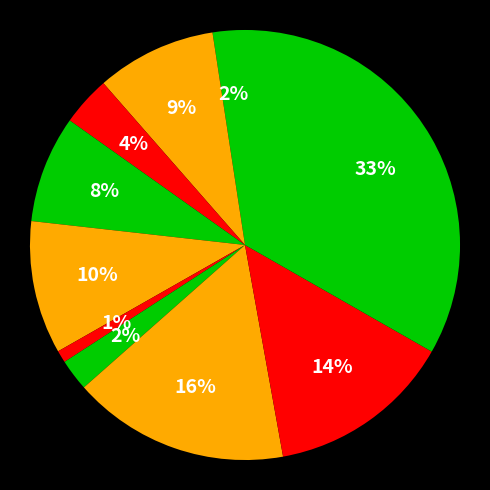

To the nearest percent, what is the difference between the largest and smallest slice percentages?

32%